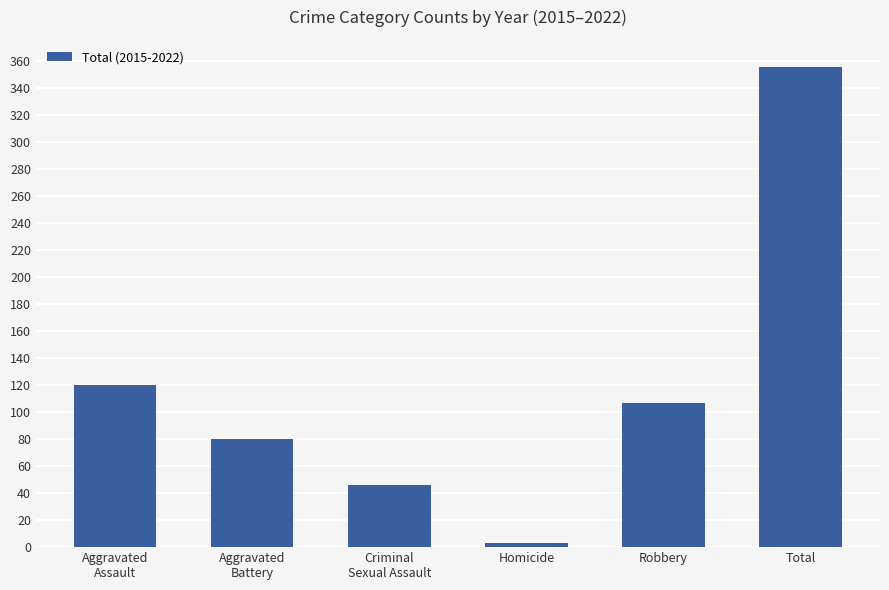

Rank the categories by value from highest to lowest.

Total, Aggravated
Assault, Robbery, Aggravated
Battery, Criminal
Sexual Assault, Homicide